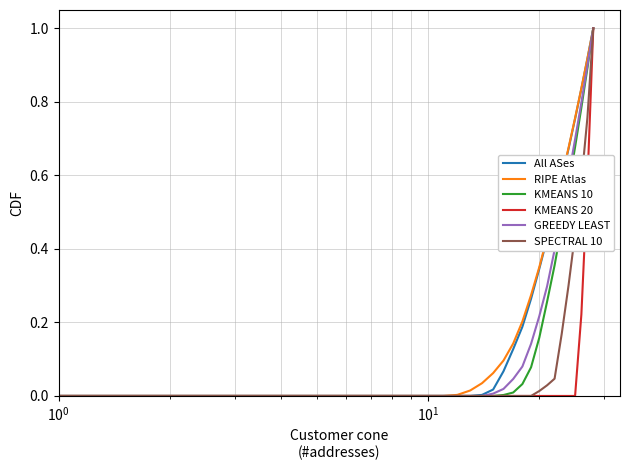

How many lines are shown in the chart?

6